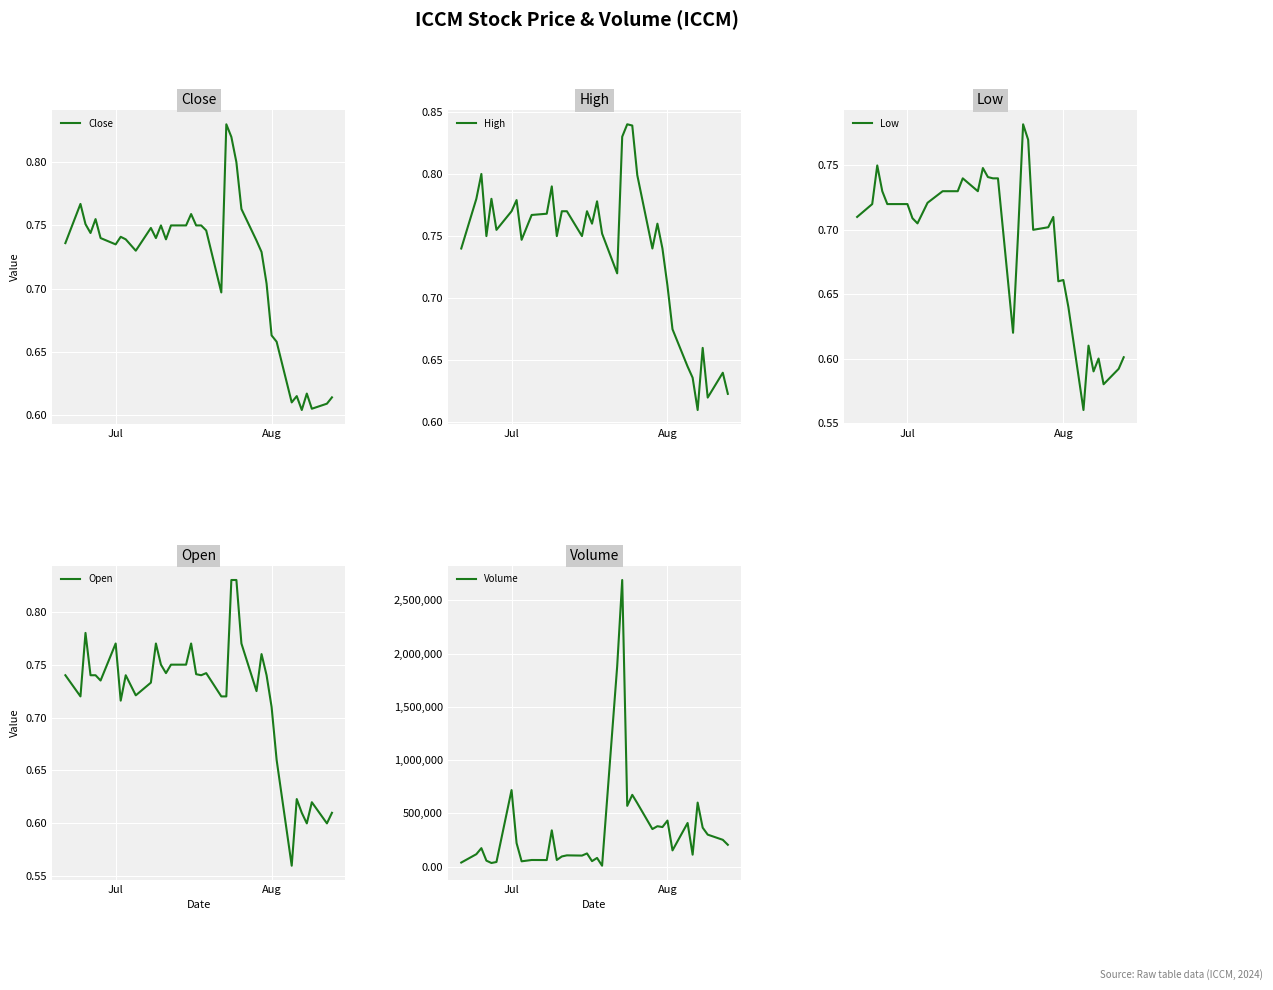

How many interior local peaks does the Volume series have?

13